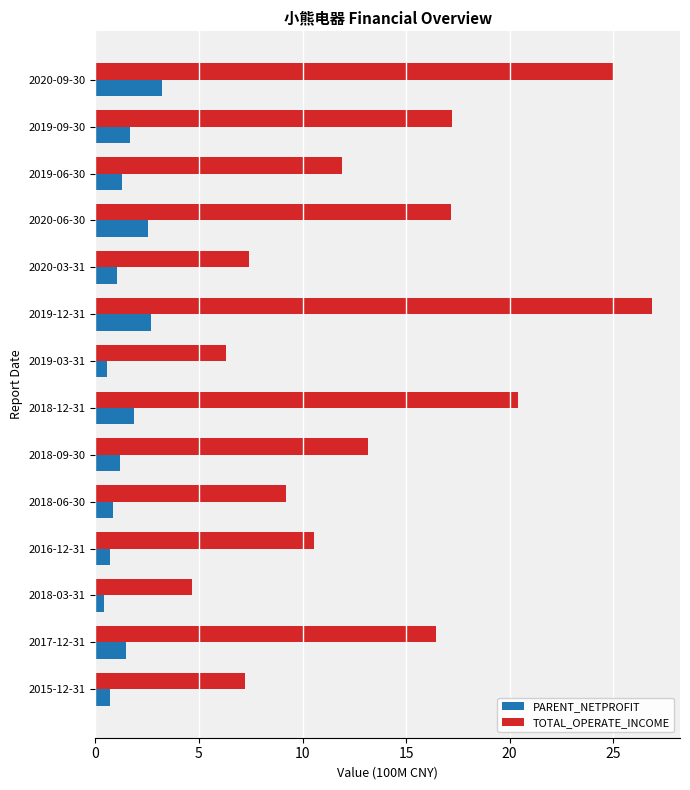

What is the greatest value displayed?

26.9